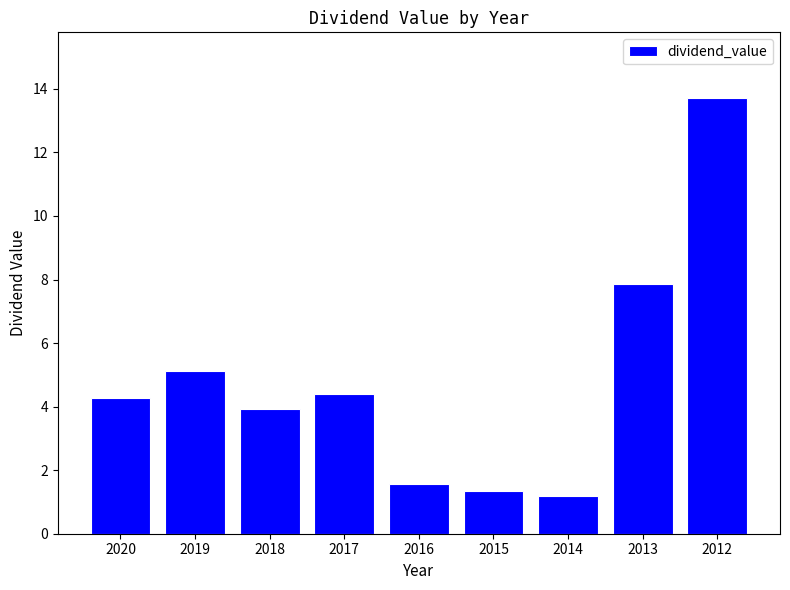

What is the difference between the maximum and second lowest values?

12.4